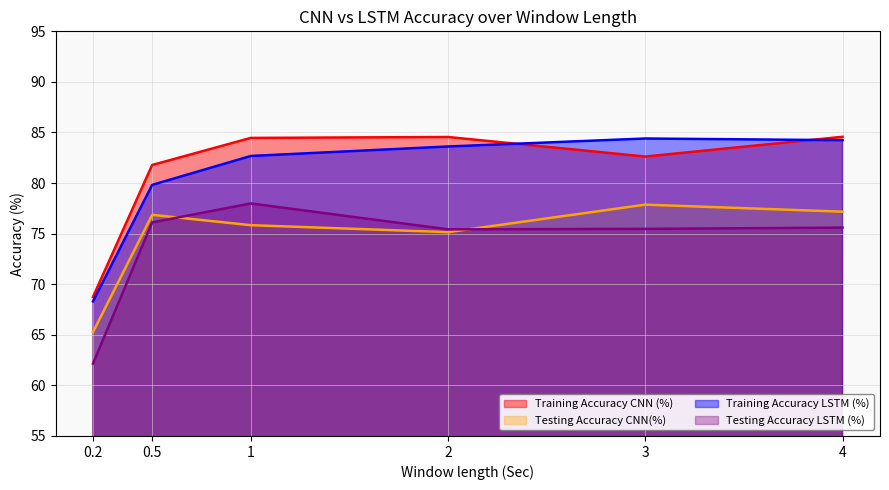

The Testing Accuracy LSTM (%) series shows 90.3 at 0.2. True or false?

False